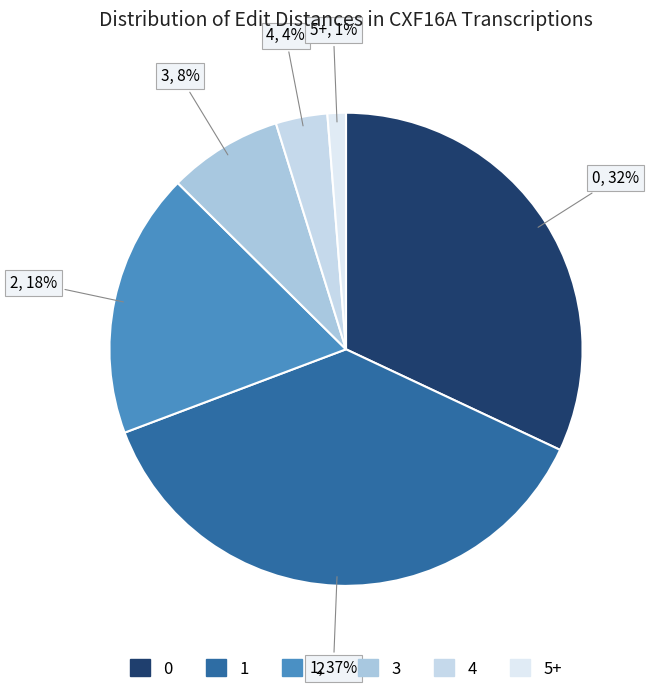

Which has a higher value, 3 or 1?

1